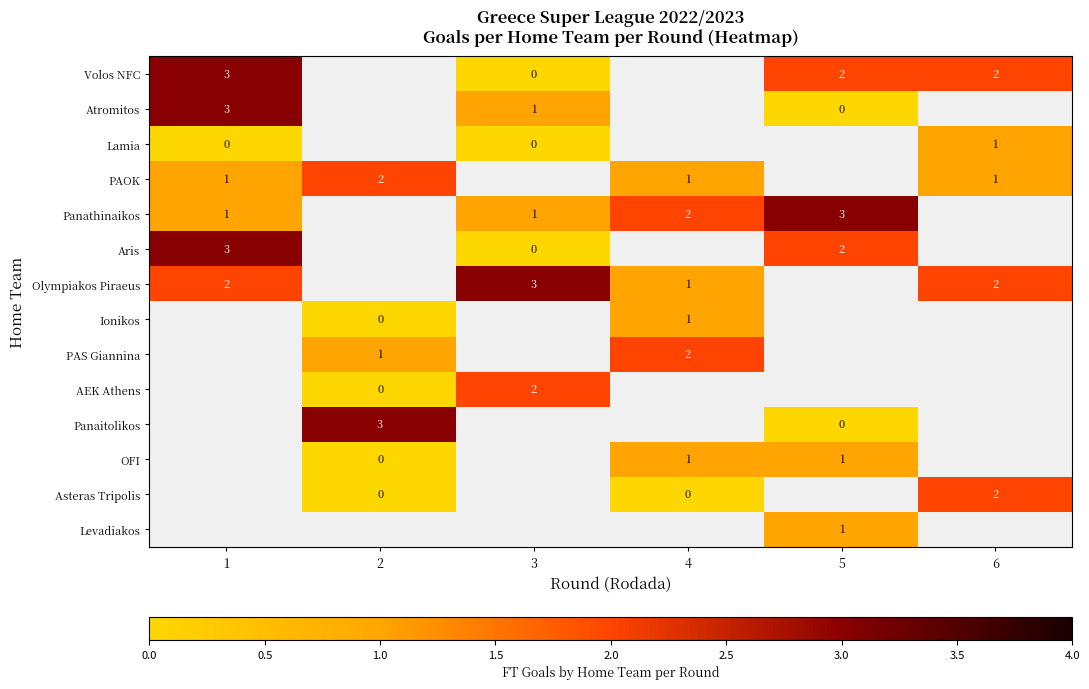

List the series in order of their peak value, lowest first.

Lamia, PAOK, Volos NFC, Atromitos, Panathinaikos, Aris, Olympiakos Piraeus, Ionikos, PAS Giannina, AEK Athens, Panaitolikos, OFI, Asteras Tripolis, Levadiakos